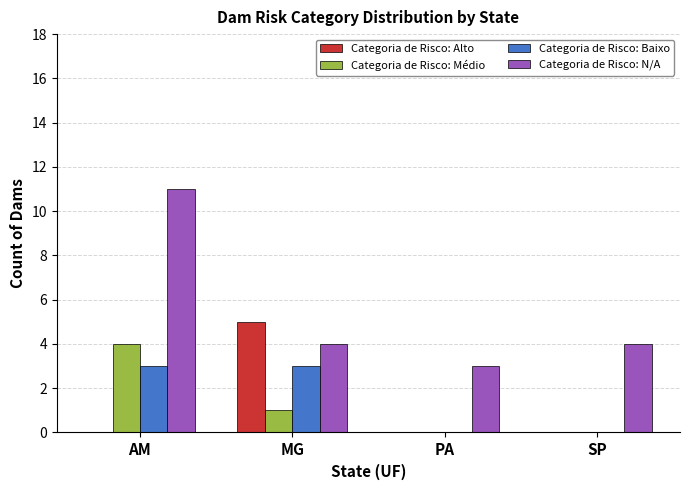

What value does the Categoria de Risco: N/A series have at PA?

3